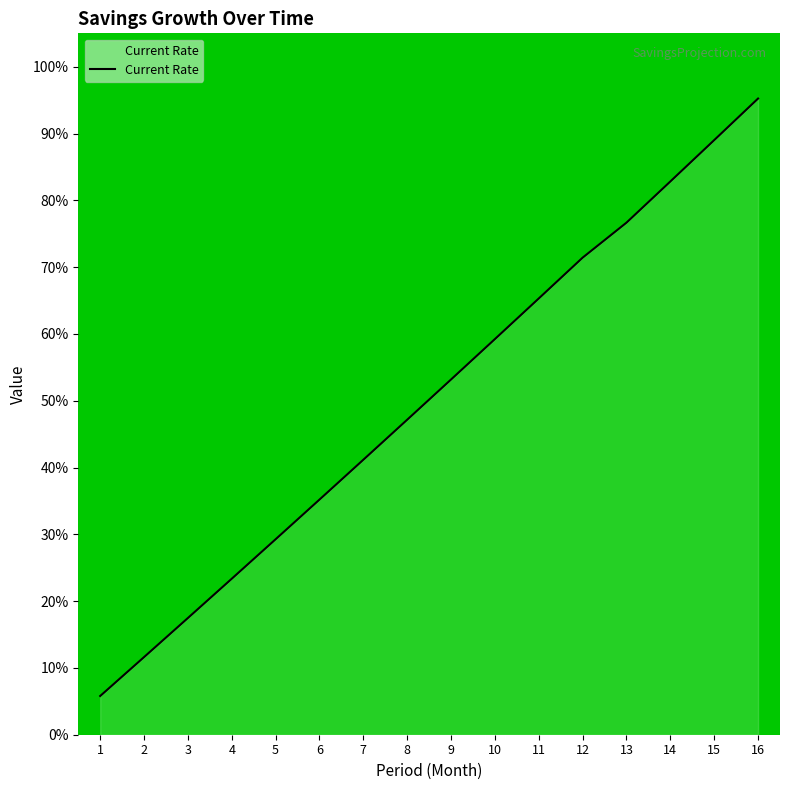

What is the ratio of the value at 8 to the value at 1?

8.1